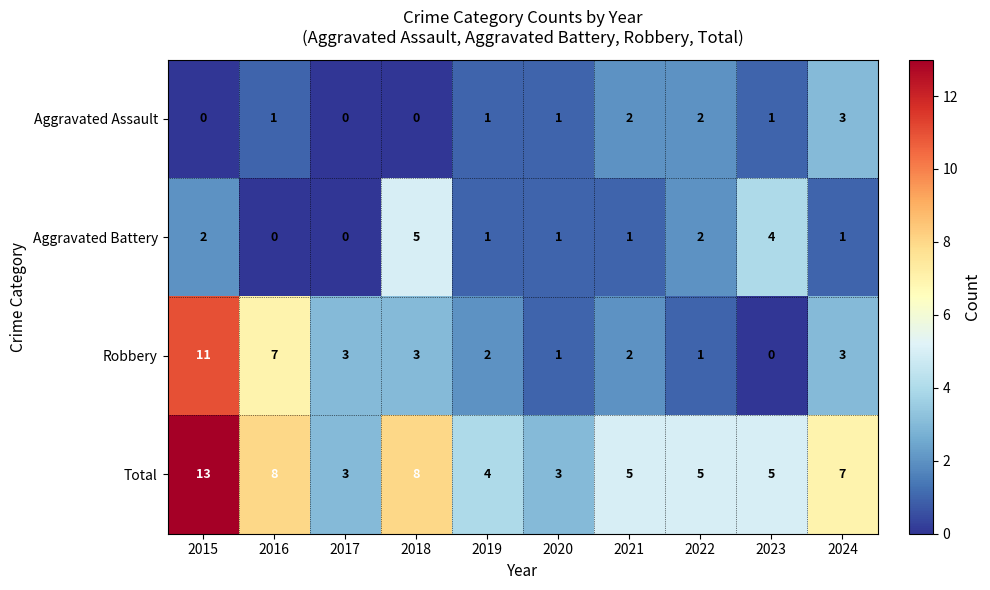

Count the Aggravated Assault values in the range 0 to 2.

9